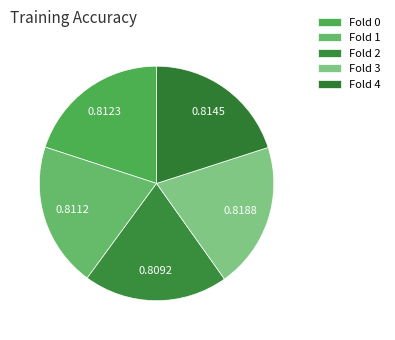

How many segments does this pie chart have?

5